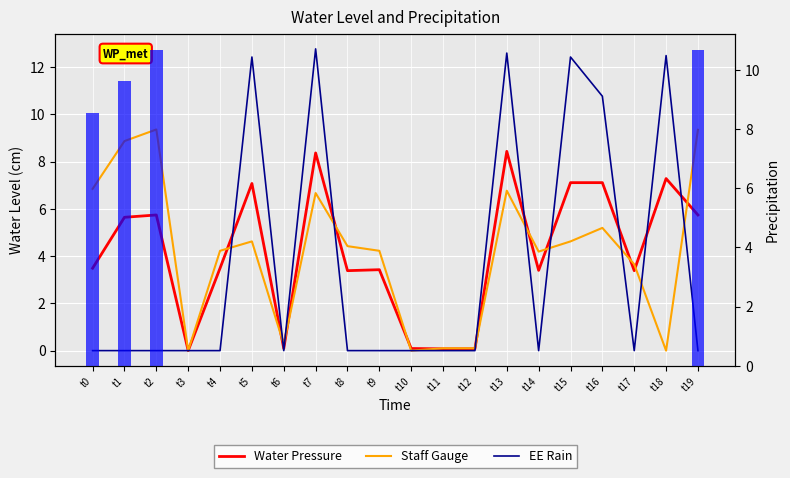

Reading left to right, what are all the values shown in this chart?

Water Pressure: t0=3.5	t1=5.6	t2=5.7	t3=0.0	t4=3.5	t5=7.1	t6=0.1	t7=8.4	t8=3.4	t9=3.4	t10=0.1	t11=0.1	t12=0.1	t13=8.4	t14=3.4	t15=7.1	t16=7.1	t17=3.4	t18=7.3	t19=5.7
Staff Gauge: t0=6.8	t1=8.9	t2=9.4	t3=0.0	t4=4.2	t5=4.6	t6=0.3	t7=6.7	t8=4.4	t9=4.2	t10=0.0	t11=0.1	t12=0.1	t13=6.8	t14=4.2	t15=4.6	t16=5.2	t17=3.7	t18=0.0	t19=9.3
EE Rain: t0=0.0	t1=0.0	t2=0.0	t3=0.0	t4=0.0	t5=12.4	t6=0.0	t7=12.8	t8=0.0	t9=0.0	t10=0.0	t11=0.0	t12=0.0	t13=12.6	t14=0.0	t15=12.4	t16=10.8	t17=0.0	t18=12.5	t19=0.0
Precipitation_col16: t0=8.5	t1=9.6	t2=10.7	t3=0.0	t4=0.0	t5=0.0	t6=0.0	t7=0.0	t8=0.0	t9=0.0	t10=0.0	t11=0.0	t12=0.0	t13=0.0	t14=0.0	t15=0.0	t16=0.0	t17=0.0	t18=0.0	t19=10.7